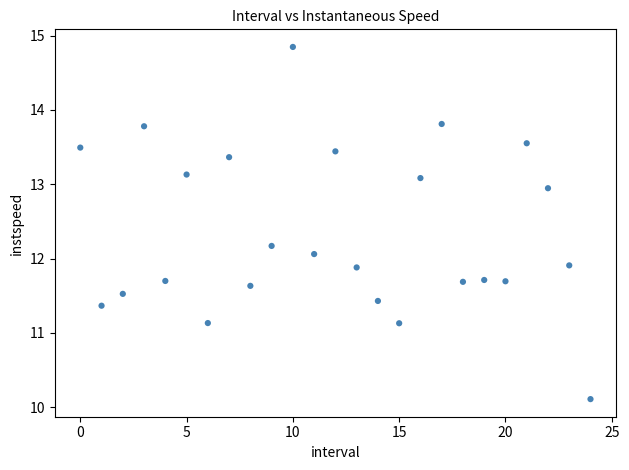

What is the range of Y values (max minus min)?

4.7